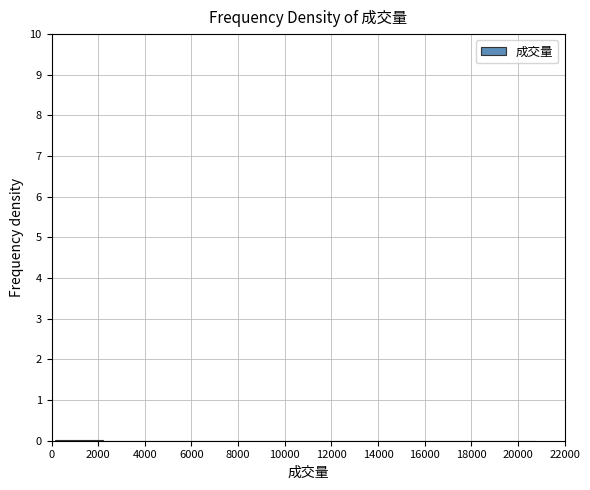

Reading left to right, list every bar in this chart as the range it spans on the x-axis followed by its height. Neither the bar edges nor the heights are printed on the chart, so give them approximately, as read against the axes.

200 to 2200: under 0.1
2200 to 4200: under 0.1
4200 to 6400: under 0.1
6400 to 8400: under 0.1
8400 to 10400: 0
10400 to 12600: under 0.1
12600 to 14600: 0
14600 to 16600: 0
16600 to 18600: 0
18600 to 20800: under 0.1